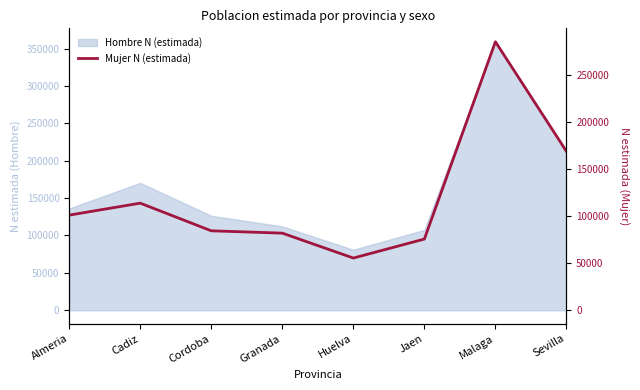

What is the minimum value shown in the chart?

55418